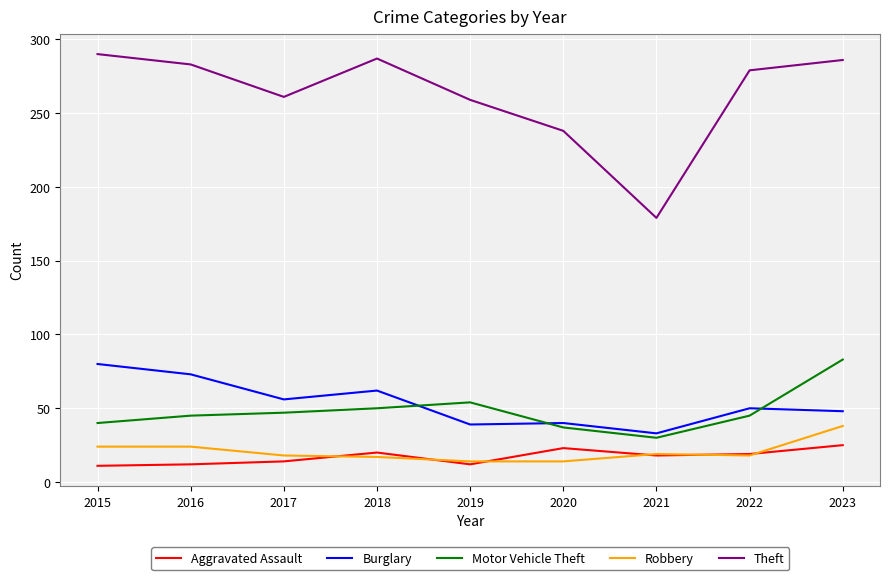

What is the maximum value shown in the chart?

290